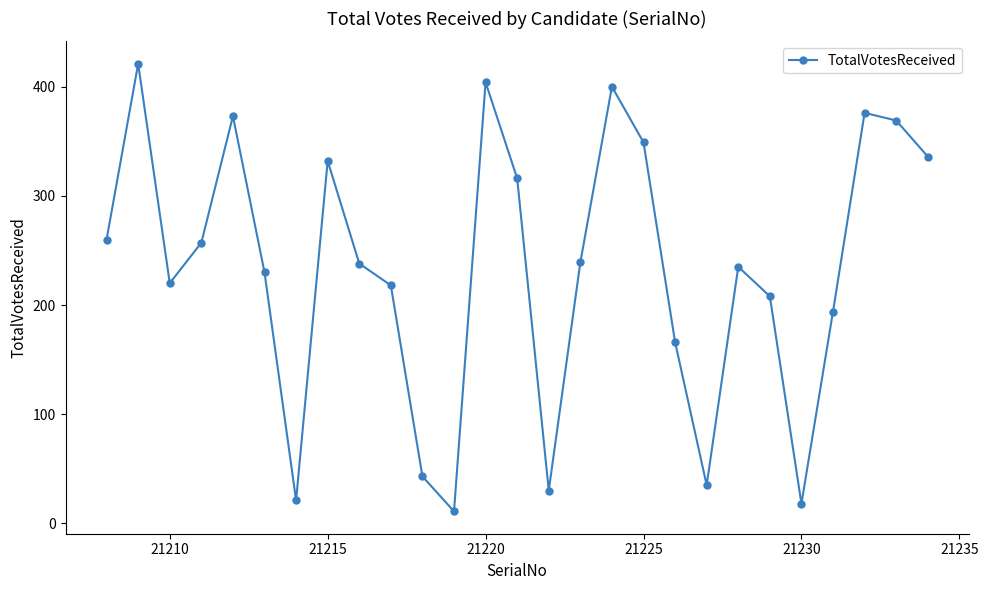

What is the value of the 3rd point from the left?

220